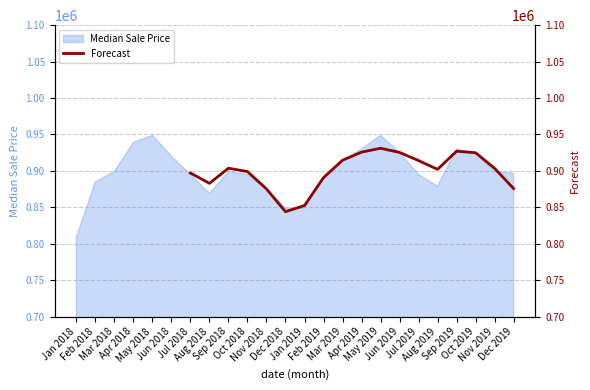

What is the maximum value shown in the chart?

931051.0